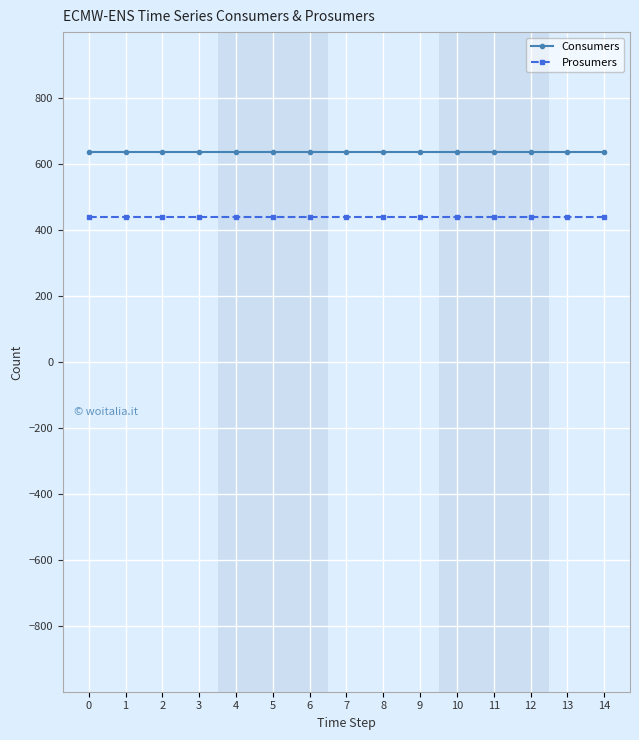

What is the value of the Prosumers point at the 3rd from the left?

440